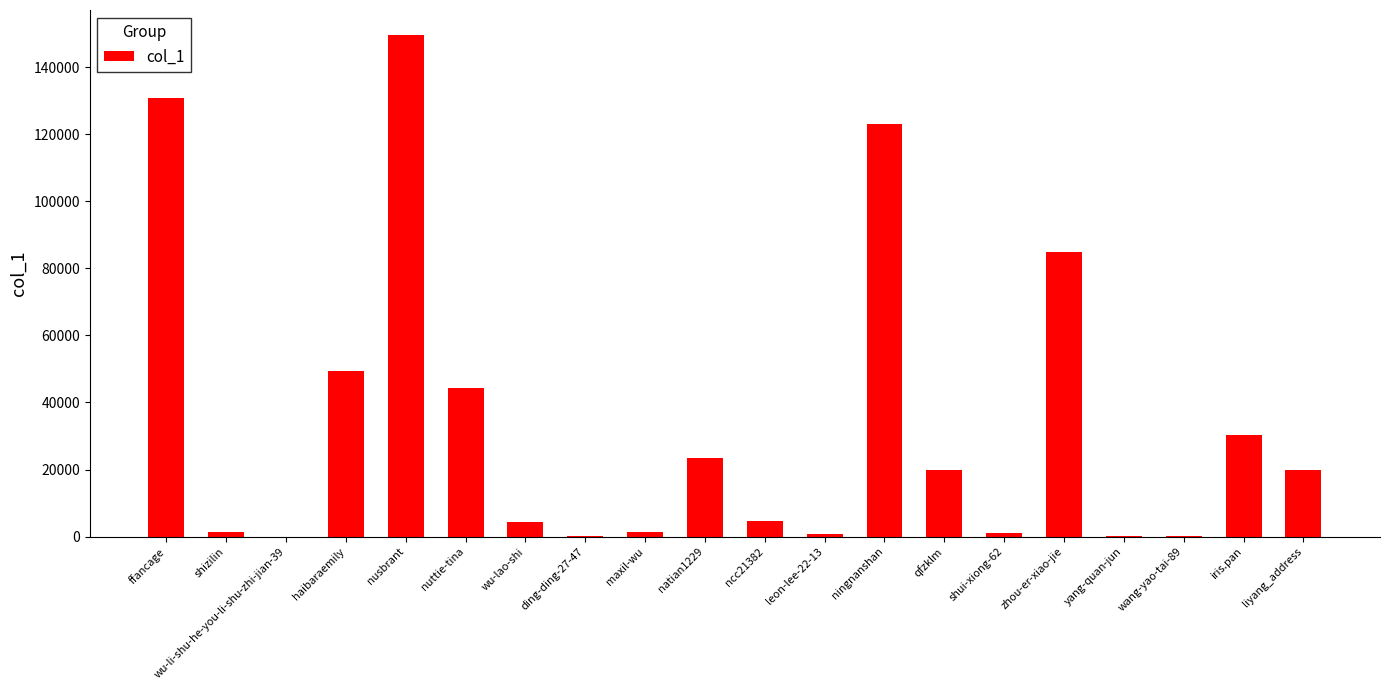

What is the change in value from nuttie-tina to ding-ding-27-47?

-44244